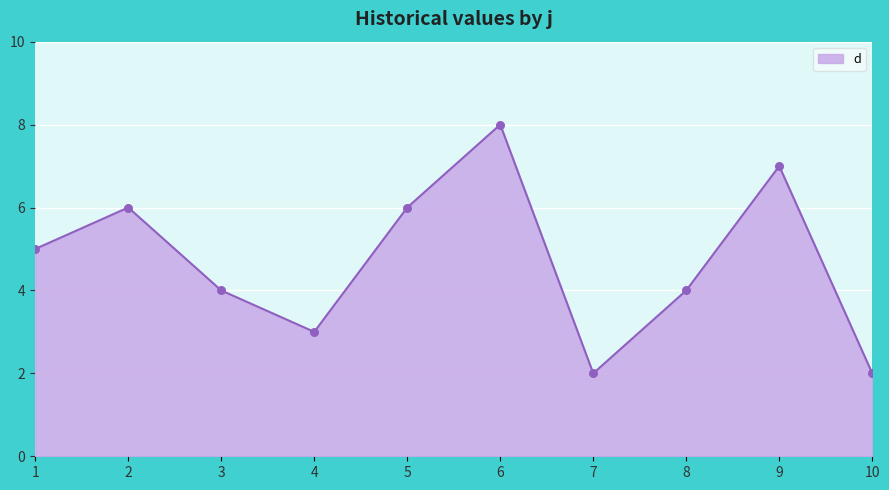

What is the ratio of the value at 2 to the value at 3?

1.5